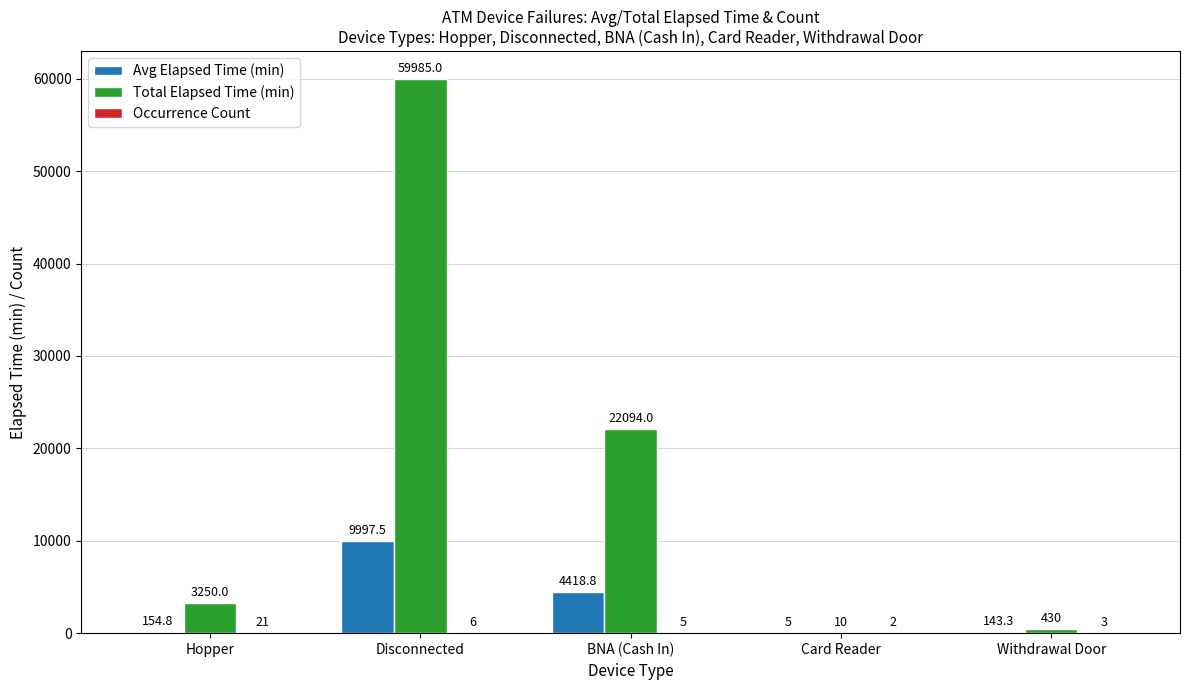

Which series changed the most between Disconnected and Card Reader?

Total Elapsed Time (min)